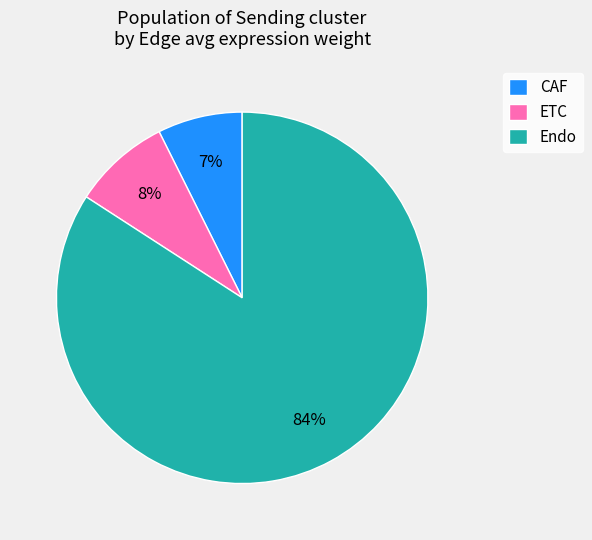

To the nearest percent, what percentage of the pie is CAF?

7%